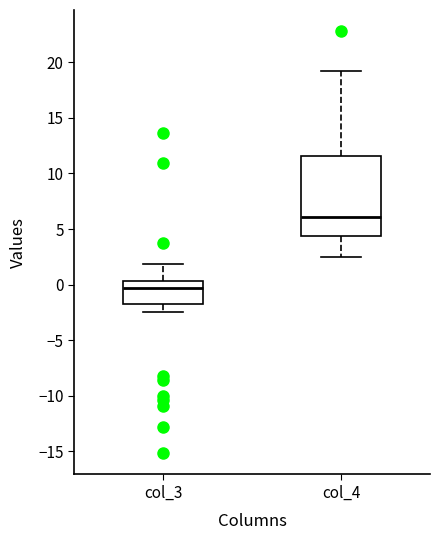

Reading left to right, transcribe this box plot: for each box, give where its median line is, the range the box spans, and where its two whiskers end, as read against the y-axis. The values are not printed on the chart, so give them approximately, as read against the axis.

col_3: median -0.5, box -1.5 to 0.5, whiskers -2.5 to 2.0
col_4: median 6.0, box 4.5 to 11.5, whiskers 2.5 to 19.5